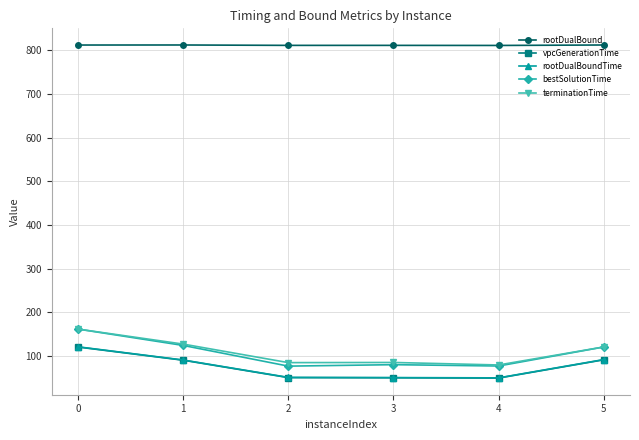

True or false: vpcGenerationTime has more than 1 interior local peaks.

False